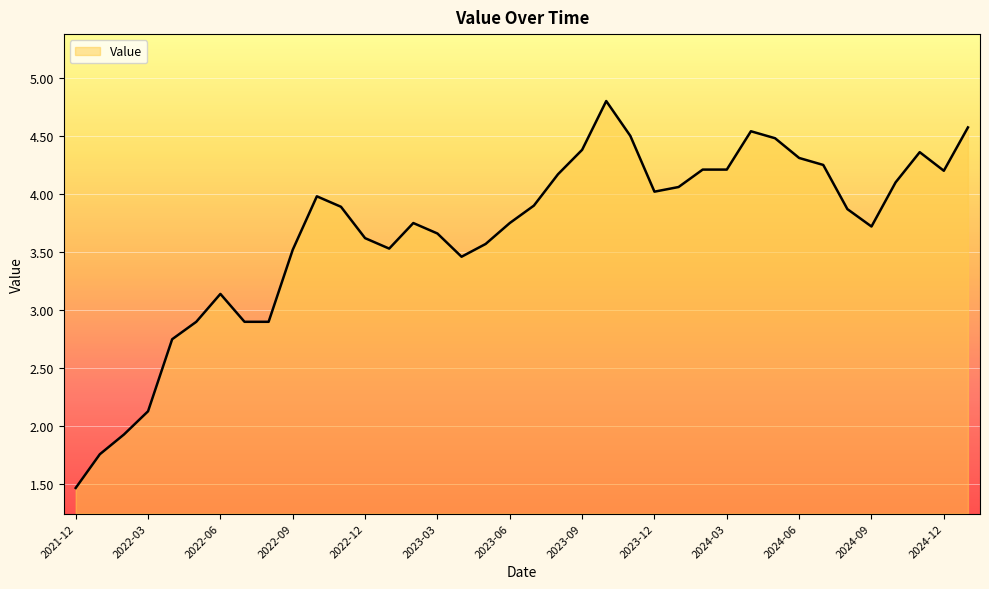

What is the difference between the maximum and minimum values?

3.3